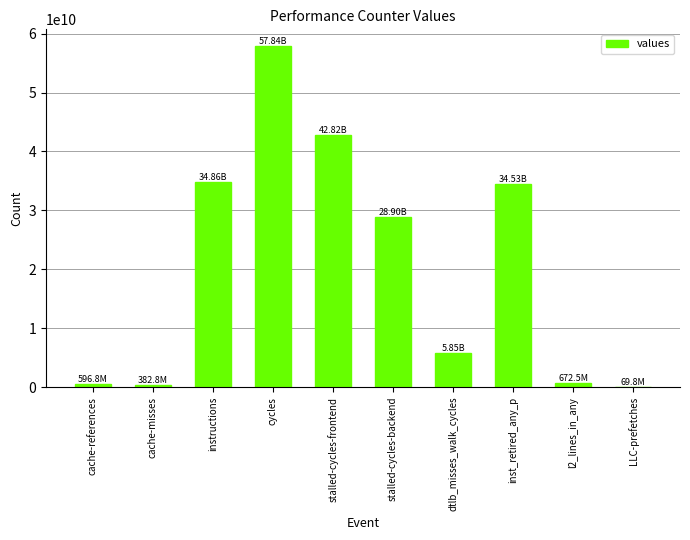

Which category has the highest value across all series?

cycles